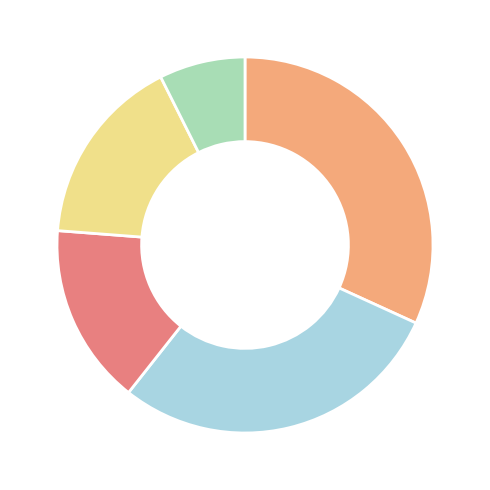

Does any single category account for the majority?

No